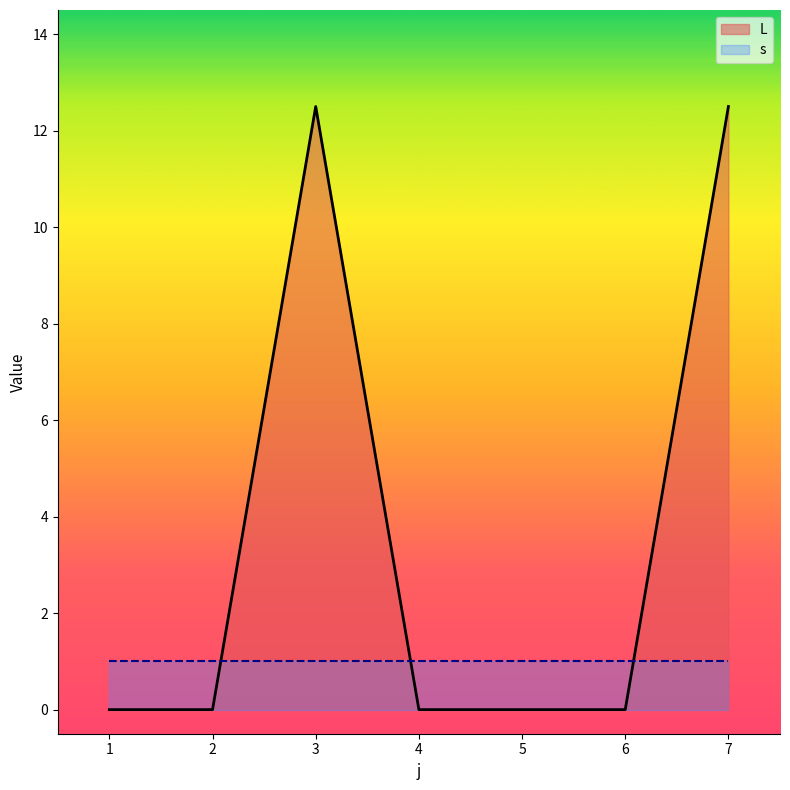

What is the change in value from 3 to 5?

-12.5